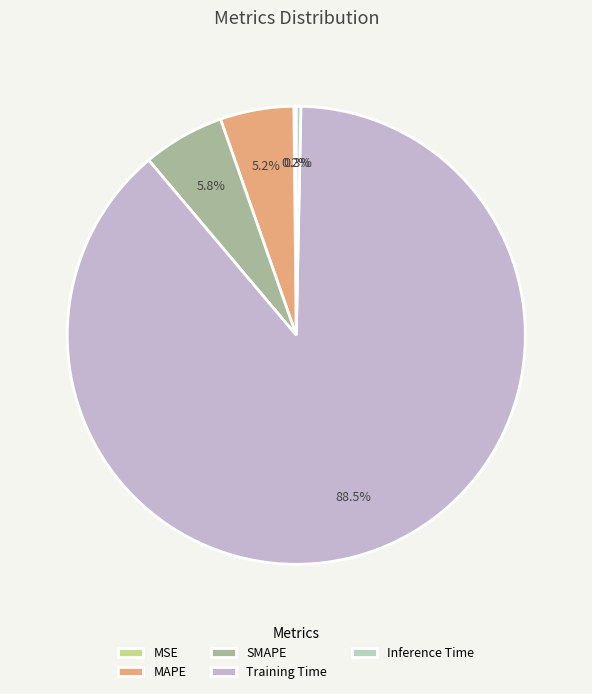

Does Training Time represent more than half of the total?

Yes